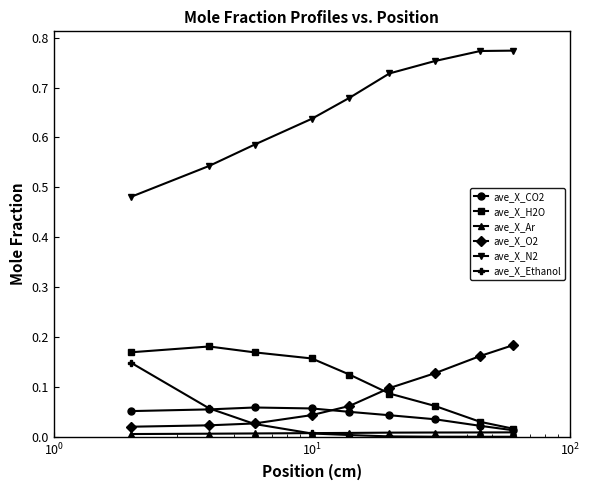

True or false: ave_X_O2 has more than 1 points higher than both neighbors.

False